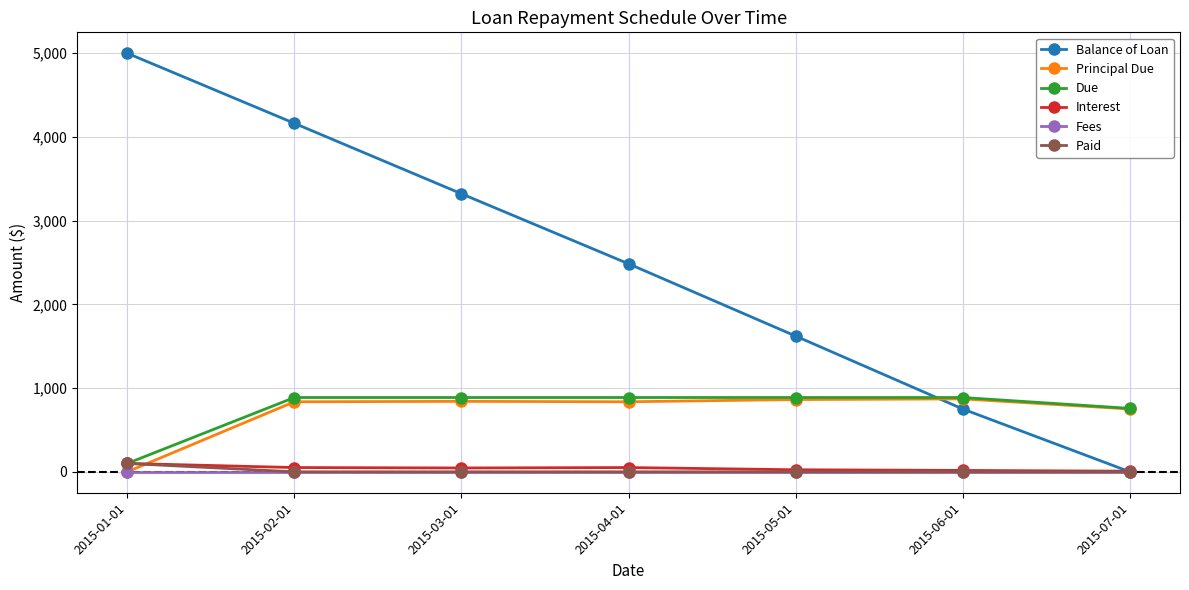

List the labels in order of Balance of Loan value, largest first.

2015-01-01, 2015-02-01, 2015-03-01, 2015-04-01, 2015-05-01, 2015-06-01, 2015-07-01